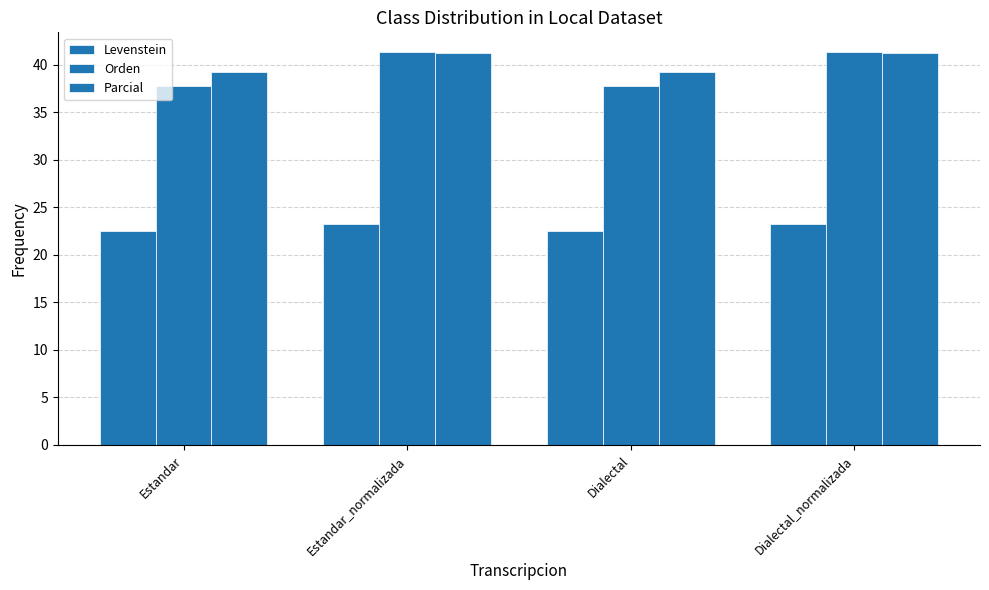

Are the bars grouped side by side (vs. stacked)?

Yes